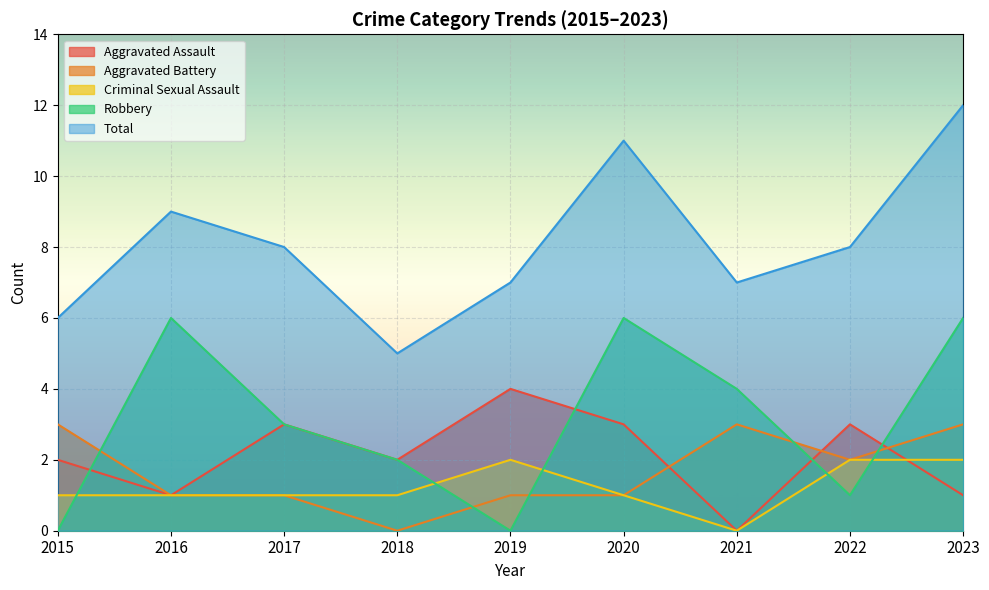

What are all the series names shown in the legend?

Aggravated Assault, Aggravated Battery, Criminal Sexual Assault, Robbery, Total